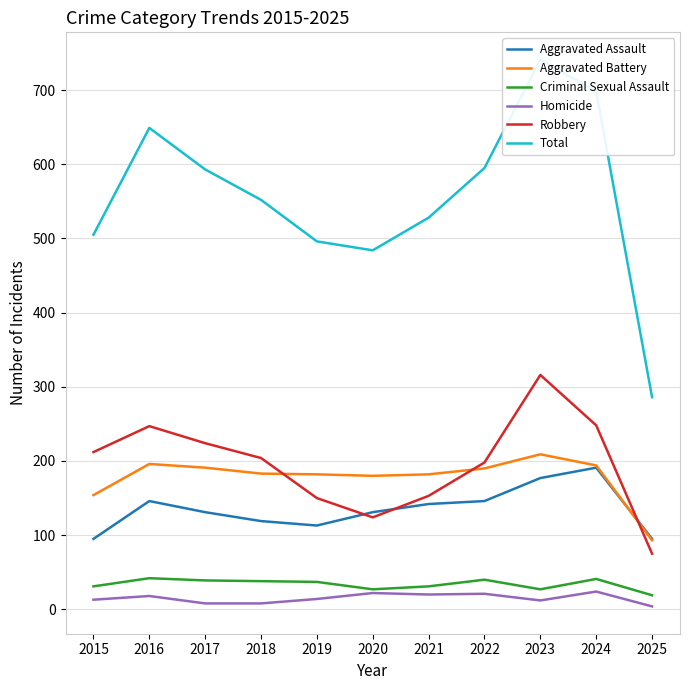

Which has a higher value, 2016 or 2017?

2016